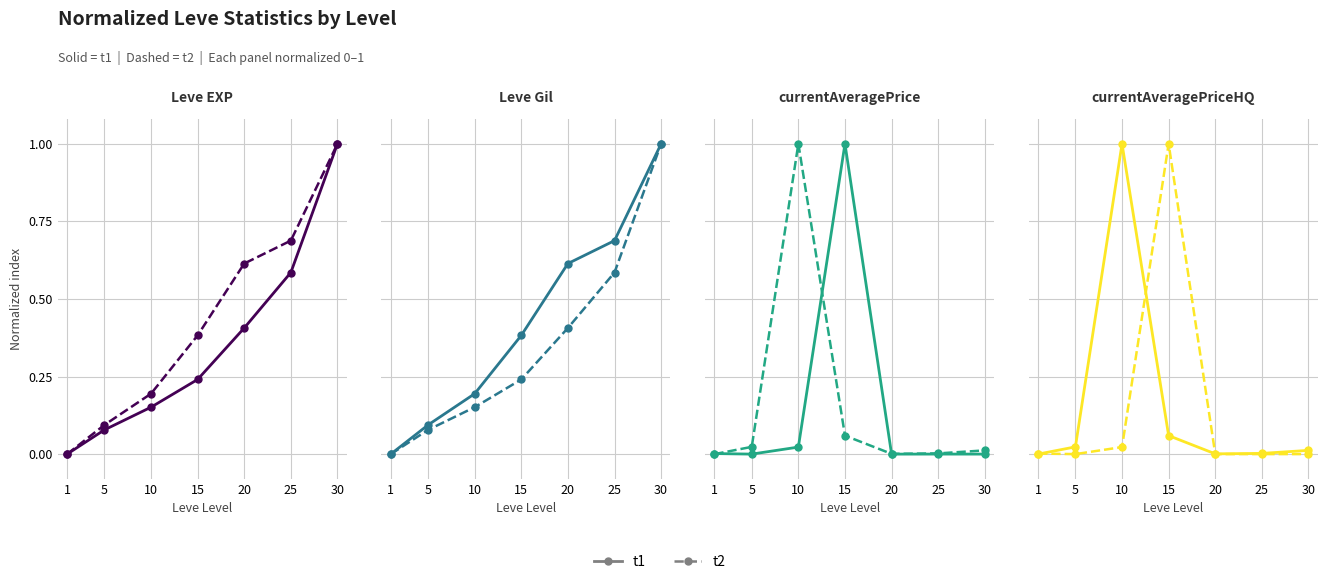

What is the difference between the maximum and minimum values in the t1 series?

1.0